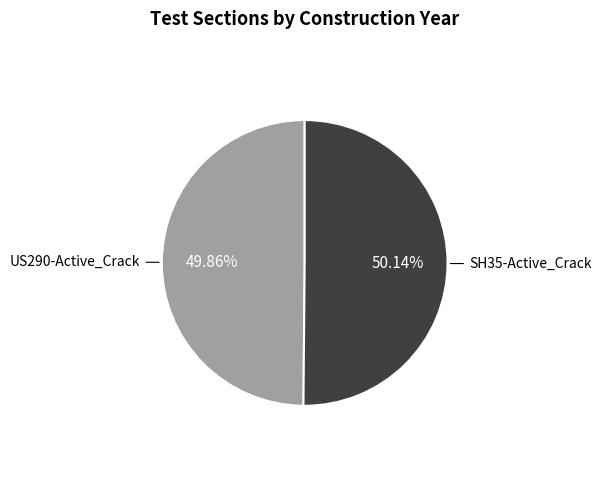

Does any single category account for the majority?

Yes